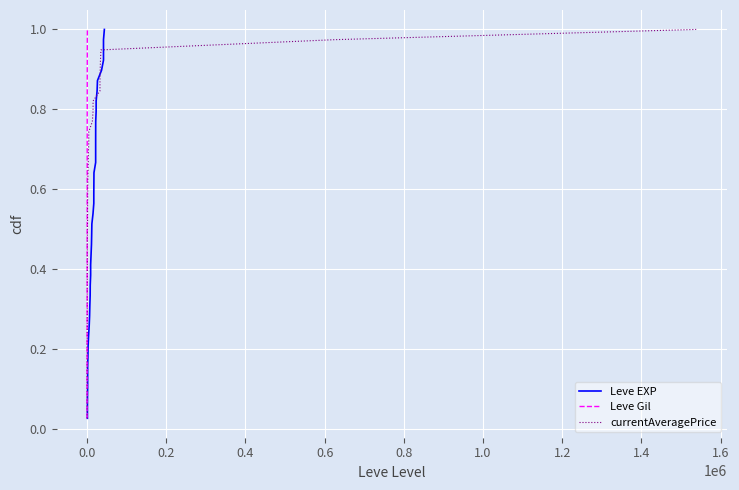

Reading right to left, extract all data points from this chart.

Leve EXP: 1.0	1.0	0.9	0.9	0.9	0.9	0.8	0.8	0.8	0.8	0.7	0.7	0.7	0.7	0.6	0.6	0.6	0.6	0.5	0.5	0.5	0.5	0.4	0.4	0.4	0.4	0.3	0.3	0.3	0.3	0.2	0.2	0.2	0.2	0.1	0.1	0.1	0.1	0.0
Leve Gil: 1.0	1.0	0.9	0.9	0.9	0.9	0.8	0.8	0.8	0.8	0.7	0.7	0.7	0.7	0.6	0.6	0.6	0.6	0.5	0.5	0.5	0.5	0.4	0.4	0.4	0.4	0.3	0.3	0.3	0.3	0.2	0.2	0.2	0.2	0.1	0.1	0.1	0.1	0.0
currentAveragePrice: 1.0	1.0	0.9	0.9	0.9	0.9	0.8	0.8	0.8	0.8	0.7	0.7	0.7	0.7	0.6	0.6	0.6	0.6	0.5	0.5	0.5	0.5	0.4	0.4	0.4	0.4	0.3	0.3	0.3	0.3	0.2	0.2	0.2	0.2	0.1	0.1	0.1	0.1	0.0